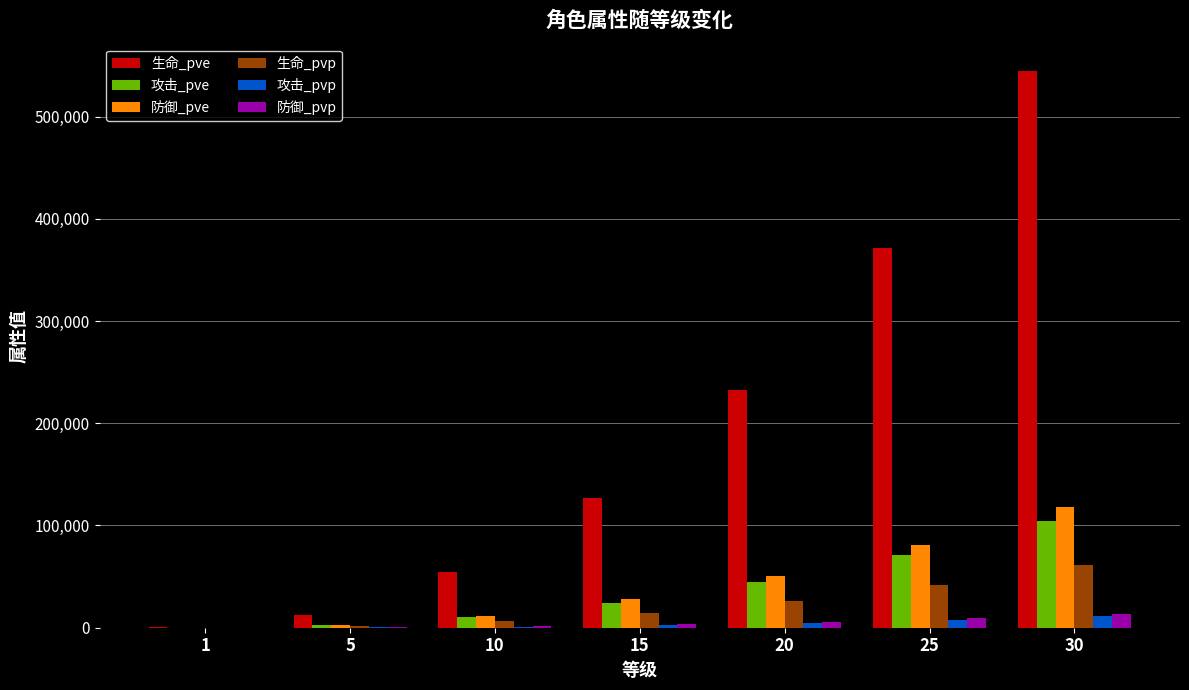

What is the total value across all series at 10?

84981